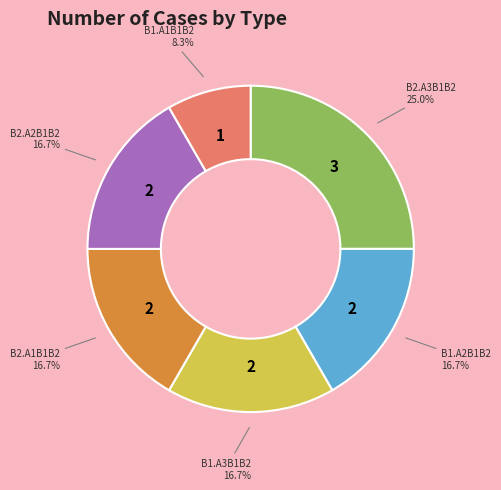

Is there a majority slice in this chart?

No